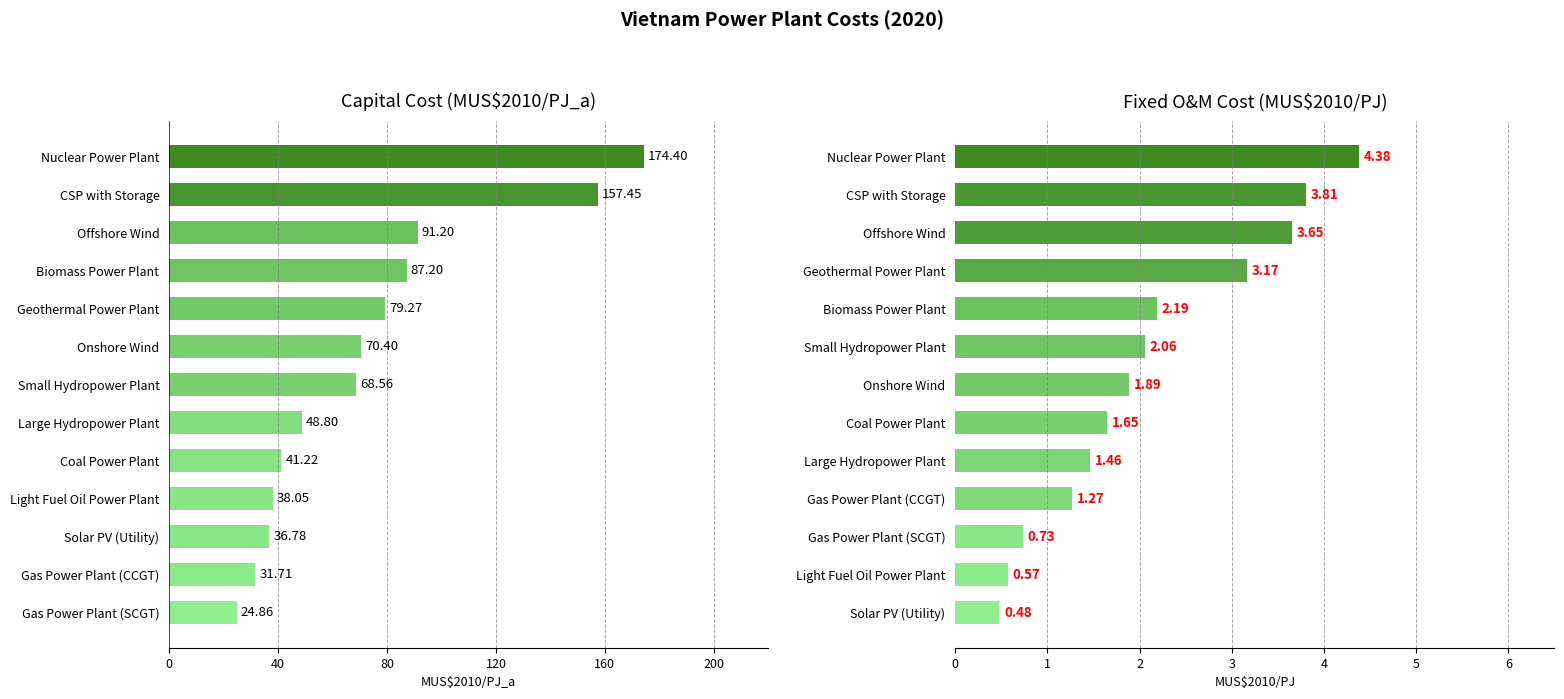

What is the difference between the second highest and minimum values in the fix_par series?

3.3